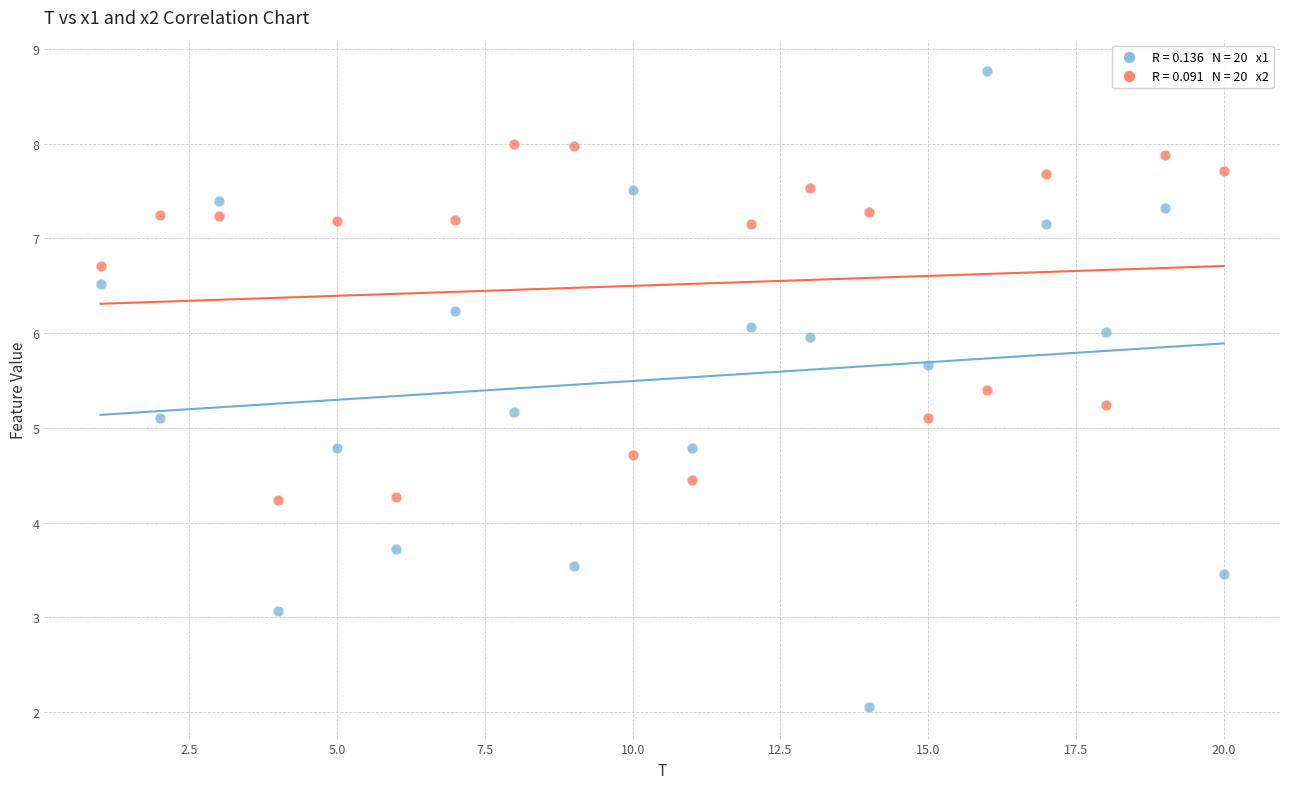

Across all data points, what is the range of X values (max minus min)?

19.0